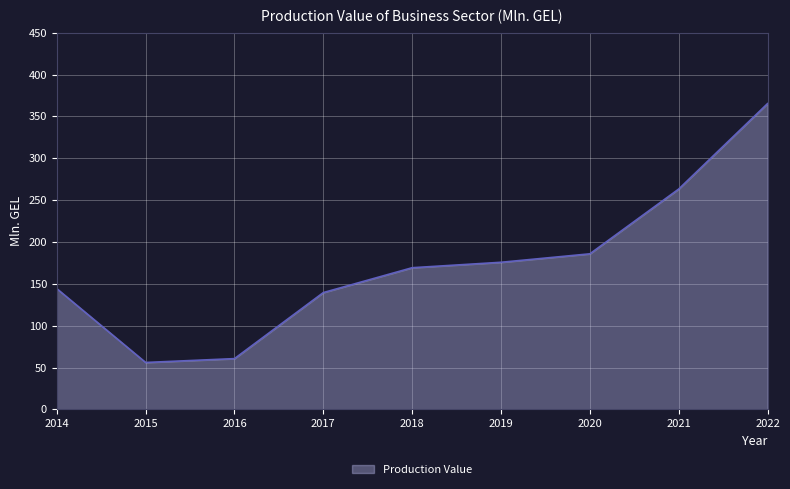

Is it true that the value at 2022 is 365.3?

True